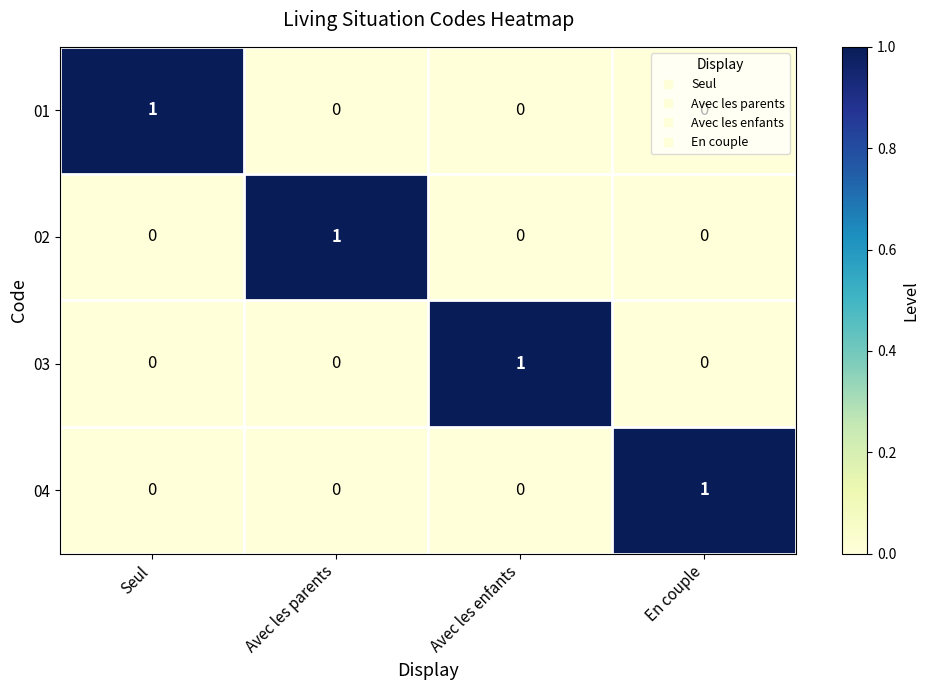

Which category has the highest value in the 03 series?

Avec les enfants